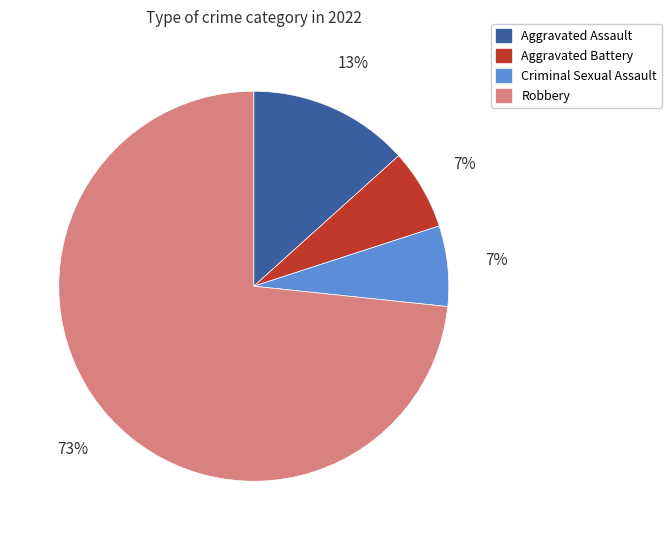

The Aggravated Assault slice represents 26% of the pie. True or false?

False